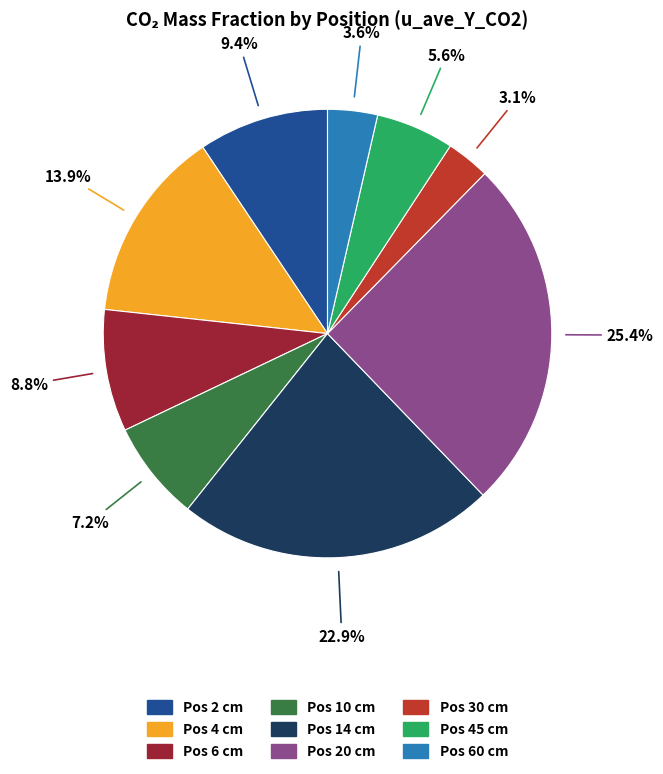

To the nearest percent, what is the average slice percentage?

11%